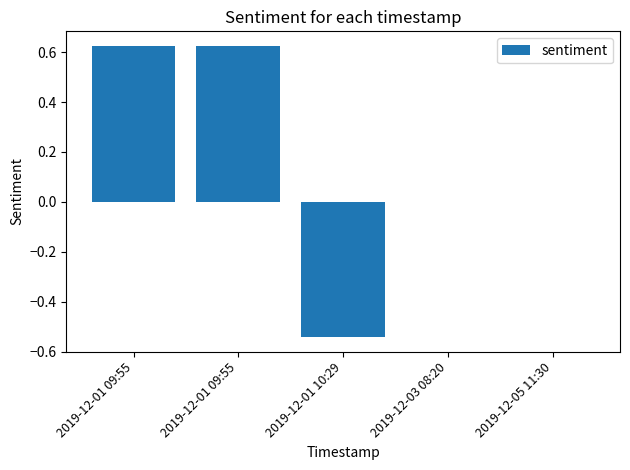

At which label is the value closest to 0?

2019-12-03 08:20